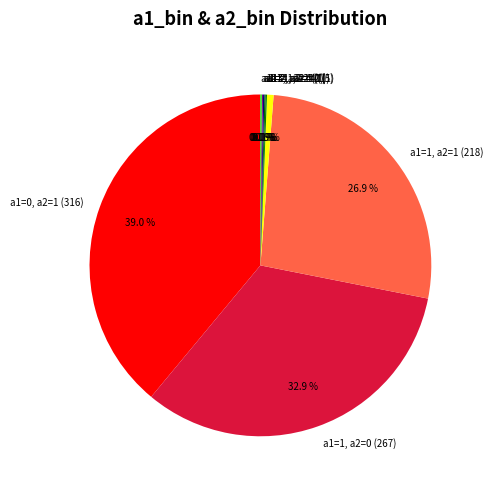

Is the sum of a1=1, a2=2 (5) and a1=1, a2=0 (267) greater than half?

No